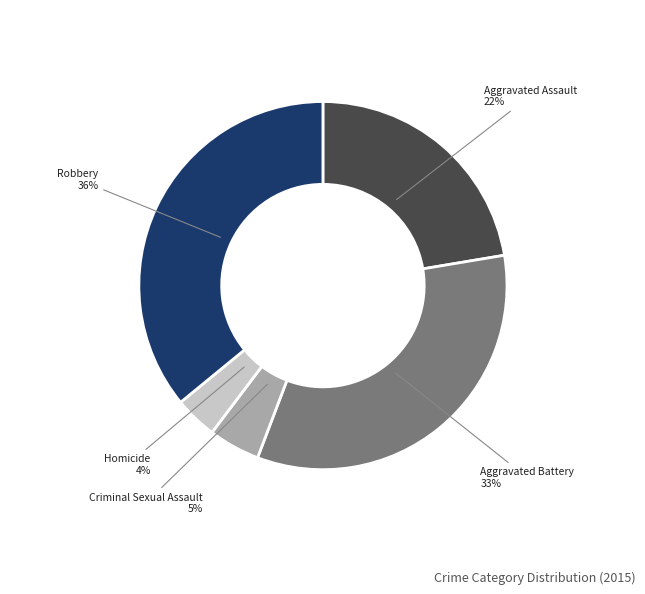

Does any single category account for the majority?

No